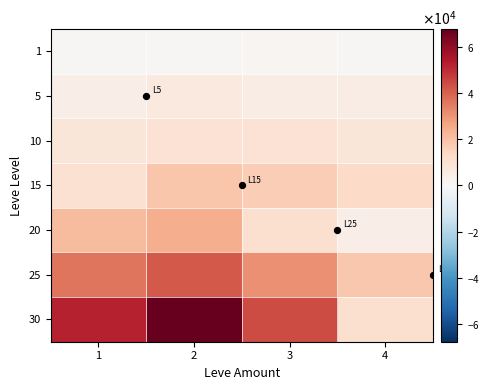

What is the spread (max minus min) of values at 4?

17590